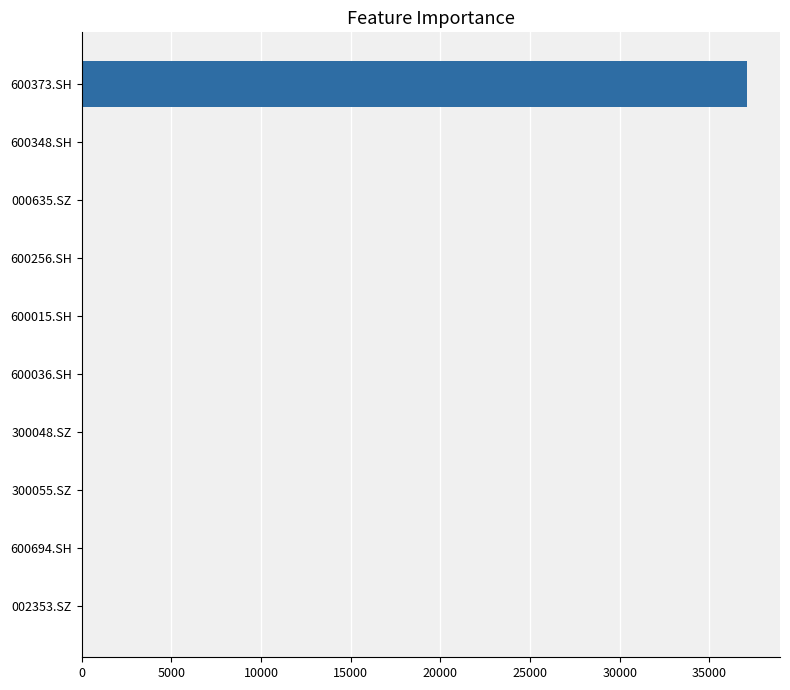

What is the sum of all values?

37076.5